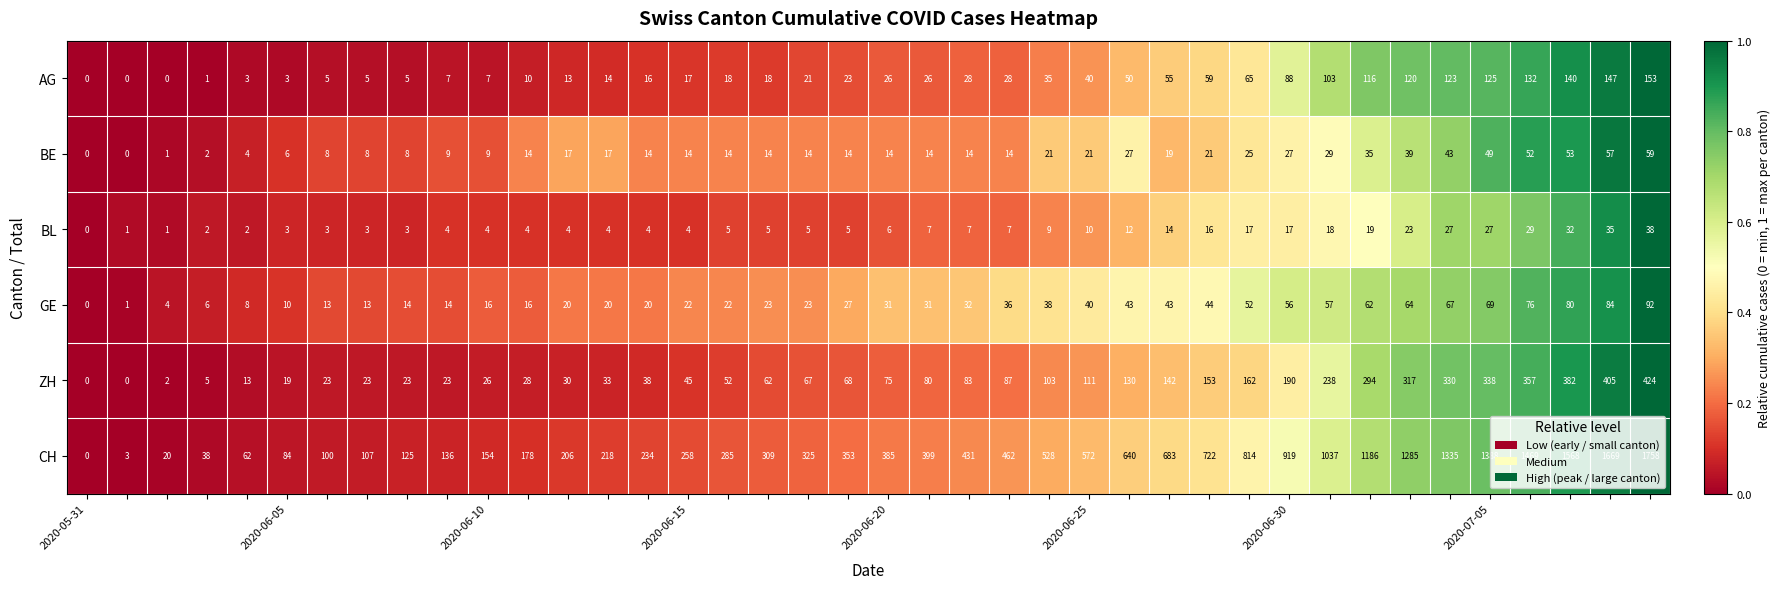

Which series has the largest total across all categories?

CH